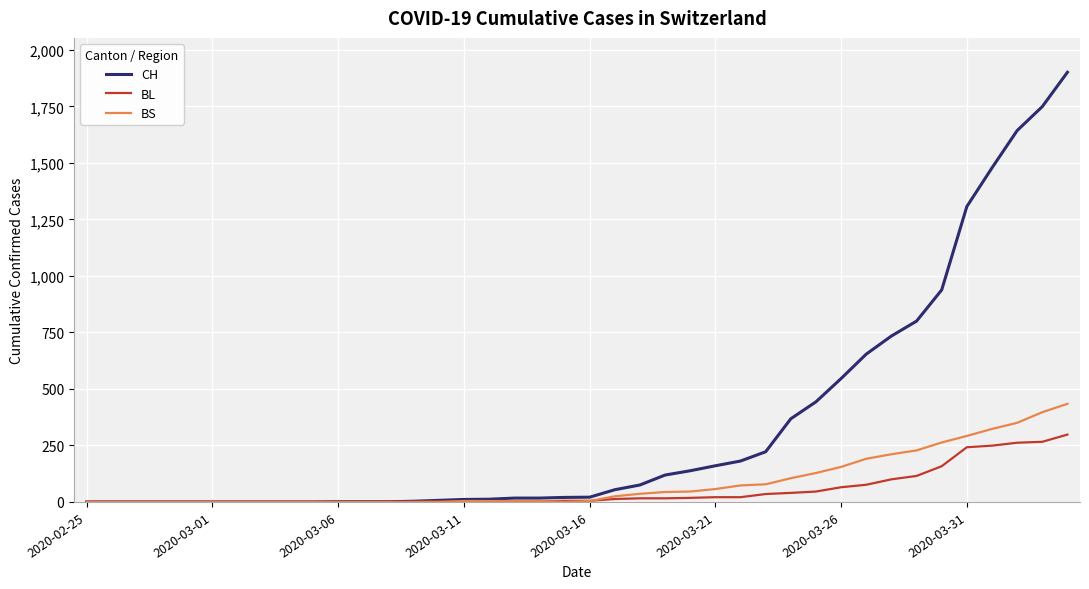

What is the greatest value displayed?

1901